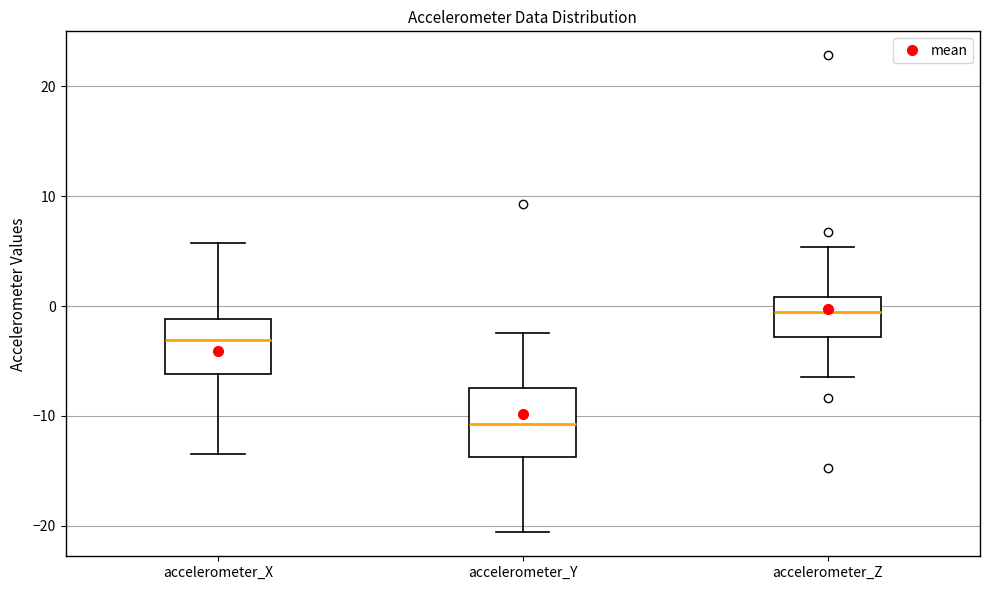

Which box's median line is the highest?

accelerometer_Z